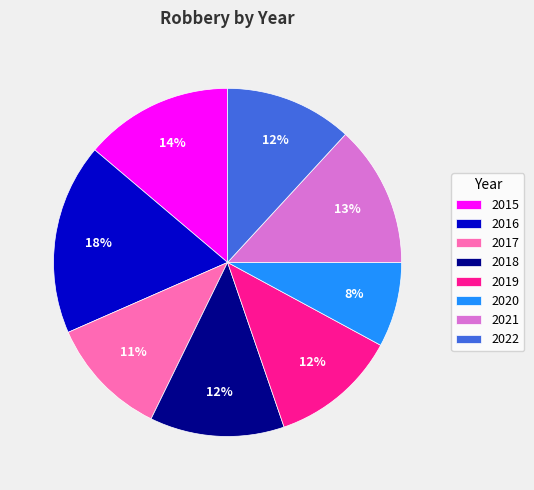

Which has a higher value, 2018 or 2020?

2018